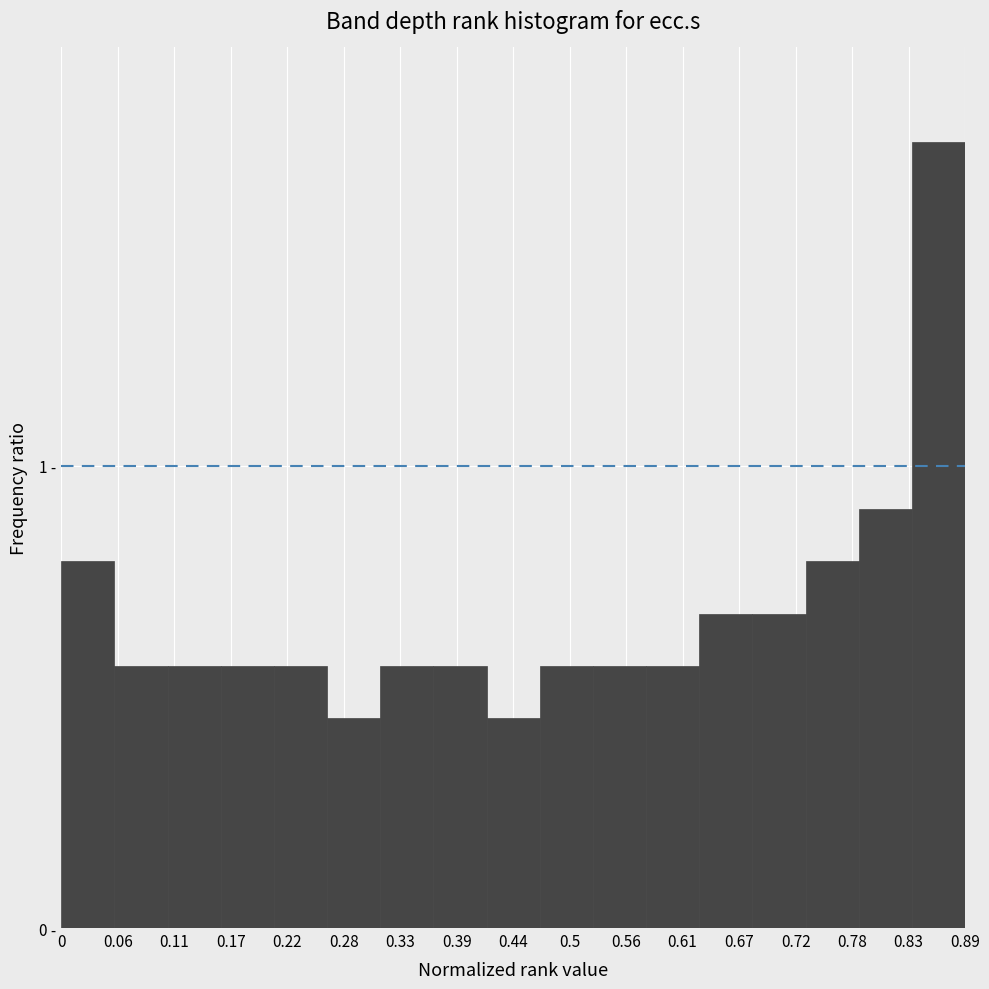

Are the bars horizontal?

No